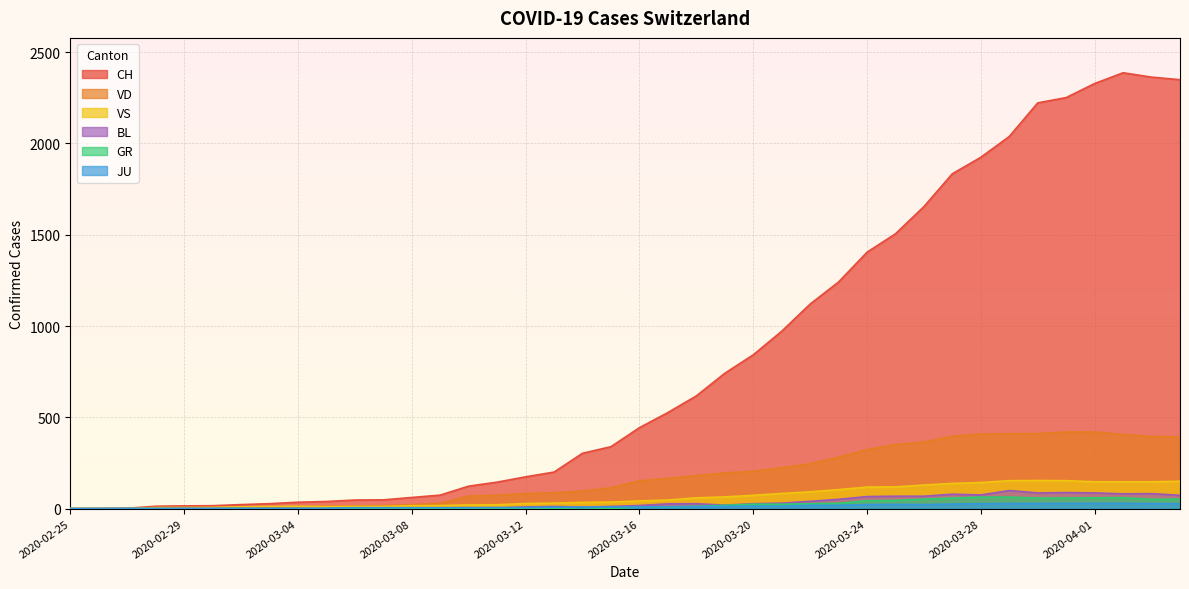

At which label does VD first exceed 152?

2020-03-17